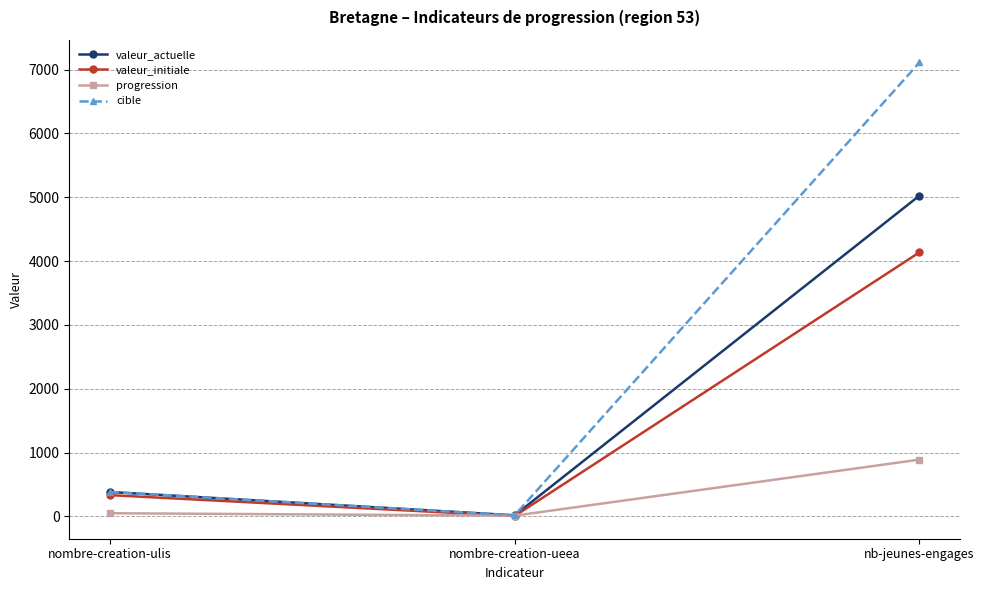

What is the minimum value for valeur_actuelle?

16